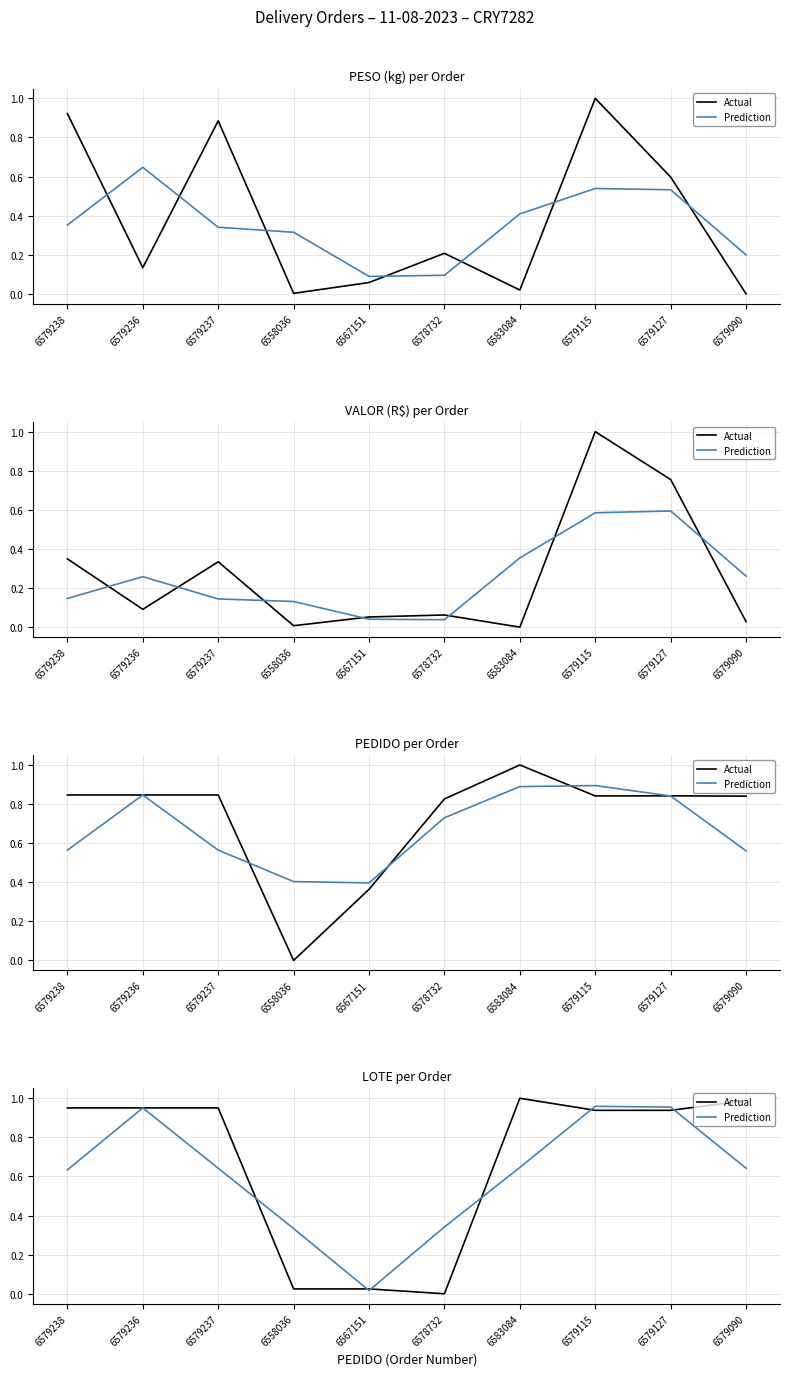

Does the chart display data point markers on the line(s)?

No